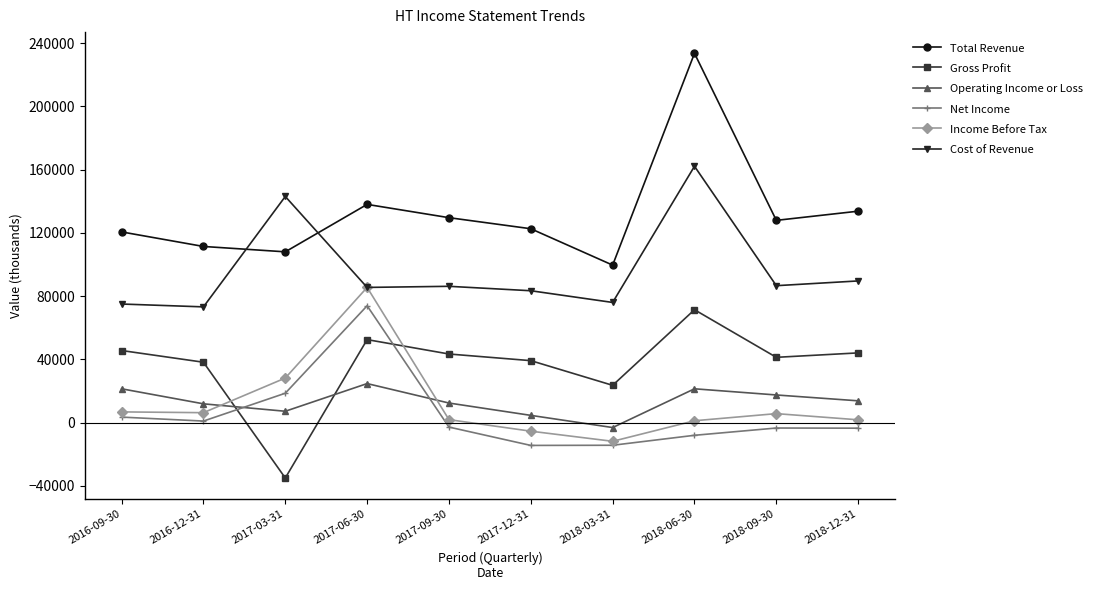

True or false: Net Income and Cost of Revenue cross at least once.

False